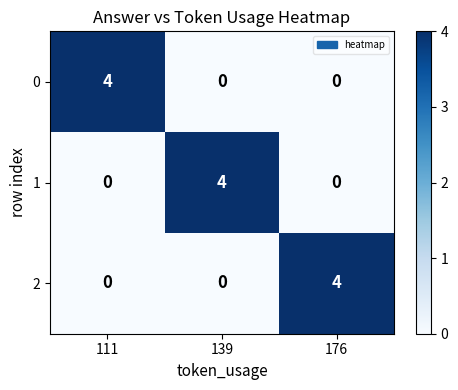

How many series are shown in this chart?

3